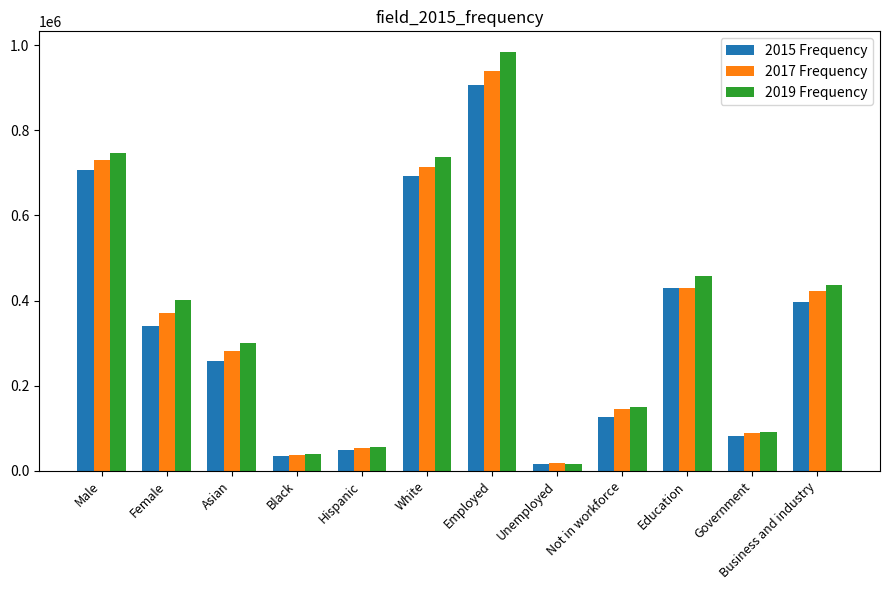

What is the sum of all 2015 Frequency values?

4034547